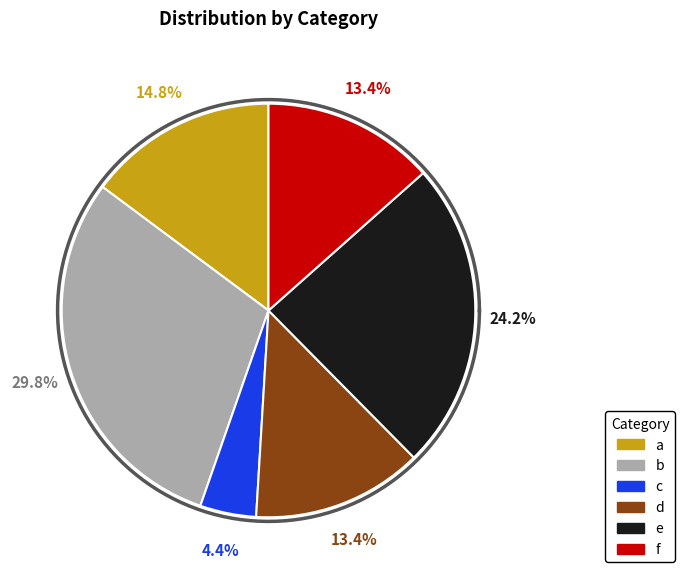

Which category has the smallest portion of the pie?

c